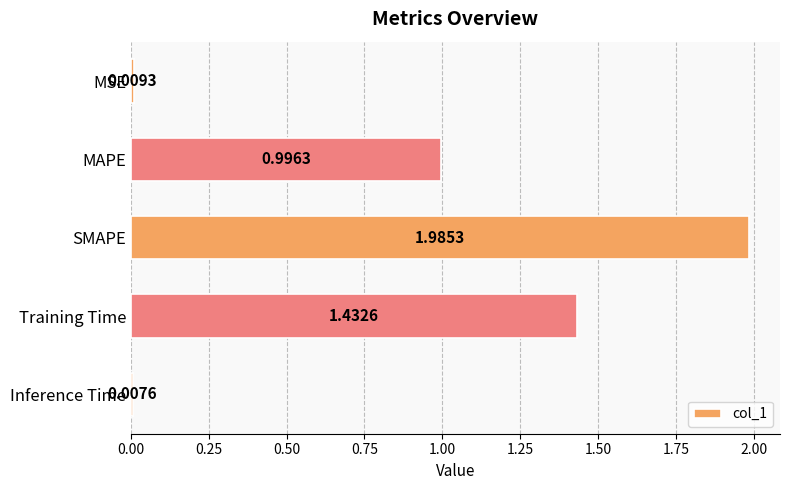

Between MAPE and MSE, which is larger?

MAPE